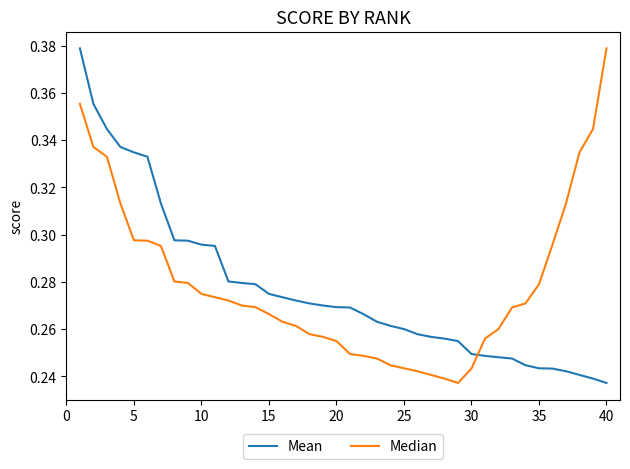

At 35, list the series in order from largest to smallest.

Median, Mean